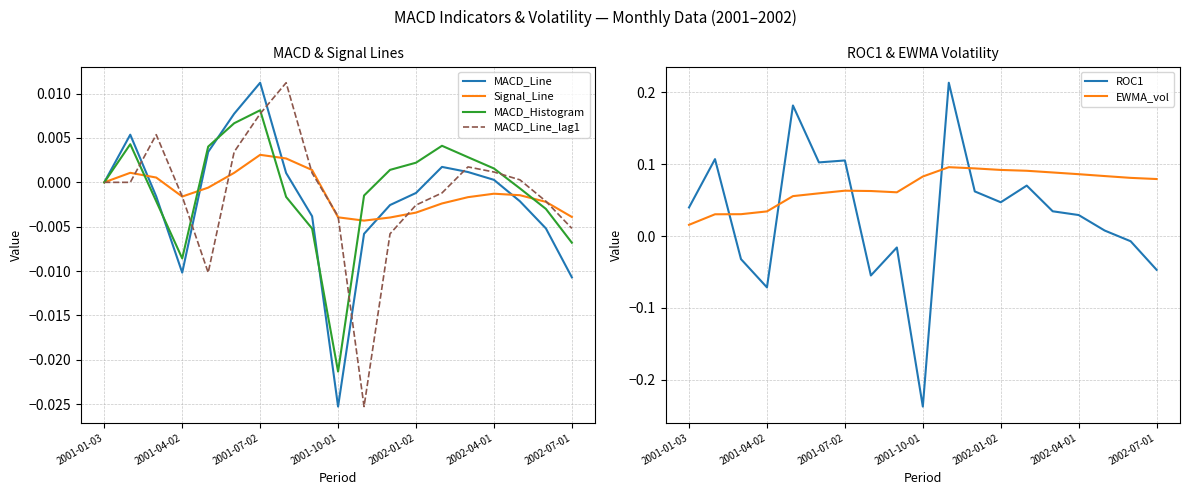

Does the chart display data point markers on the line(s)?

No